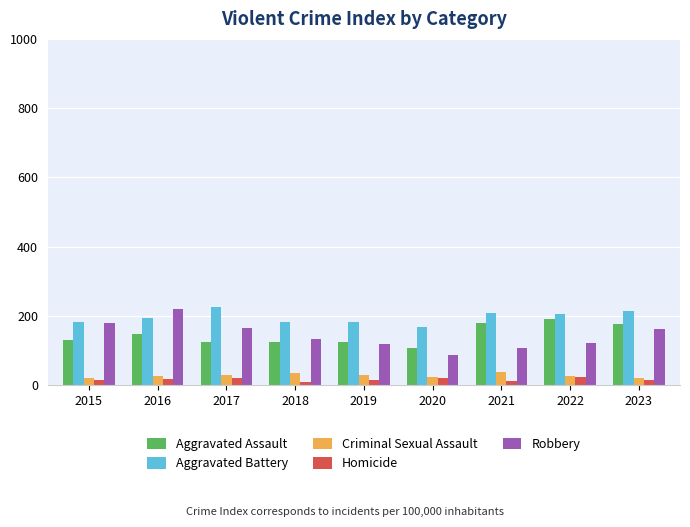

The value of Aggravated Assault at 2020 is 27. True or false?

False